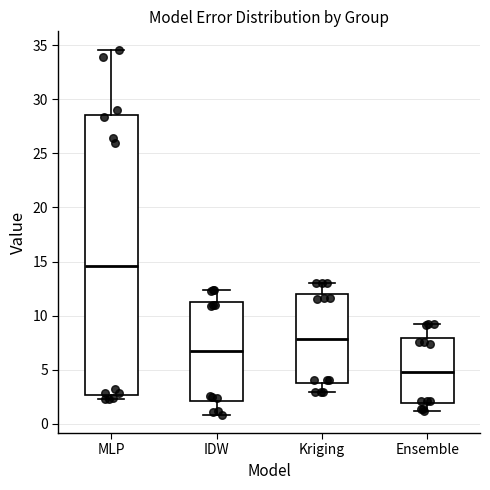

Reading left to right, transcribe this box plot: for each box, give where its median line is, the range the box spans, and where its two whiskers end, as read against the y-axis. The values are not printed on the chart, so give them approximately, as read against the axis.

MLP: median 14.5, box 2.5 to 28.5, whiskers 2.0 to 34.5
IDW: median 6.5, box 2.0 to 11.5, whiskers 1.0 to 12.5
Kriging: median 8.0, box 3.5 to 12.0, whiskers 3.0 to 13.0
Ensemble: median 4.5, box 2.0 to 8.0, whiskers 1.0 to 9.0